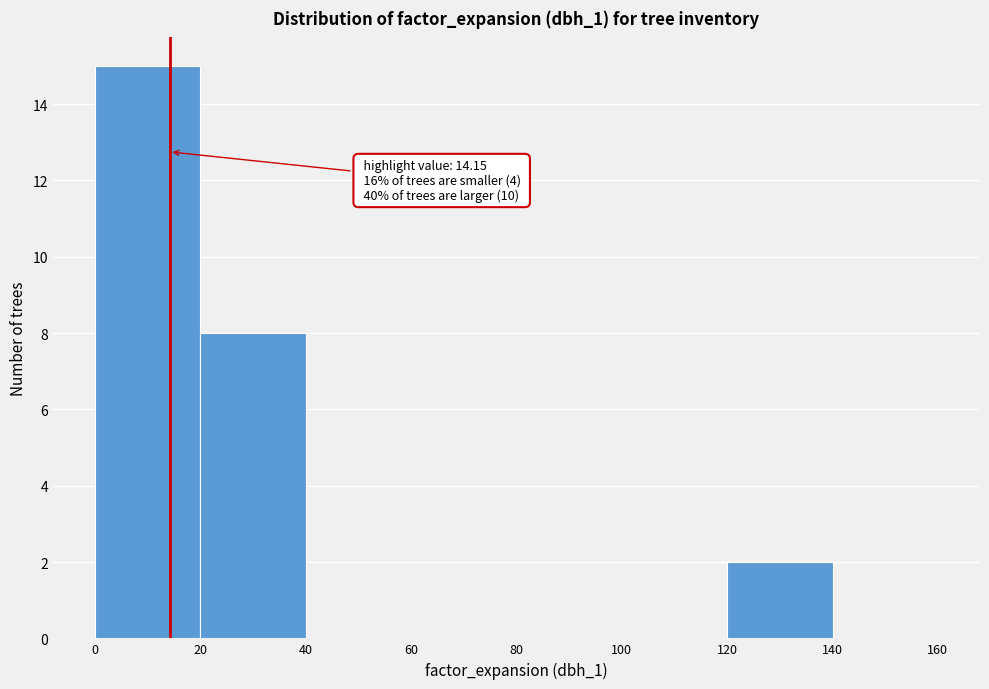

Which range on the x-axis has the tallest bar?

0 to 20